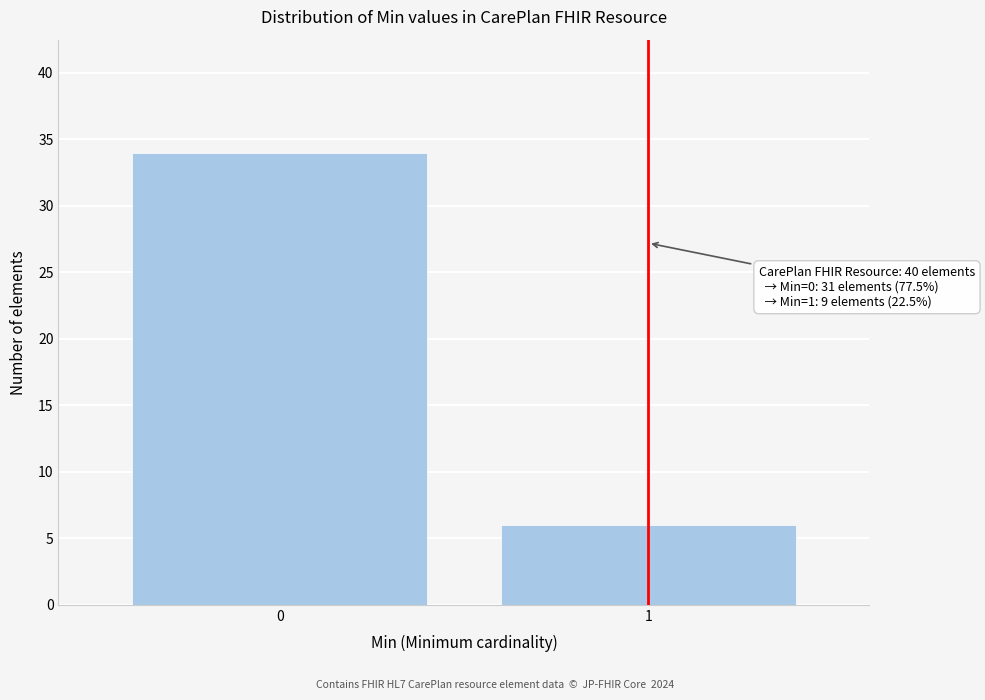

Reading left to right, transcribe all the data shown in this chart.

0=34	1=6